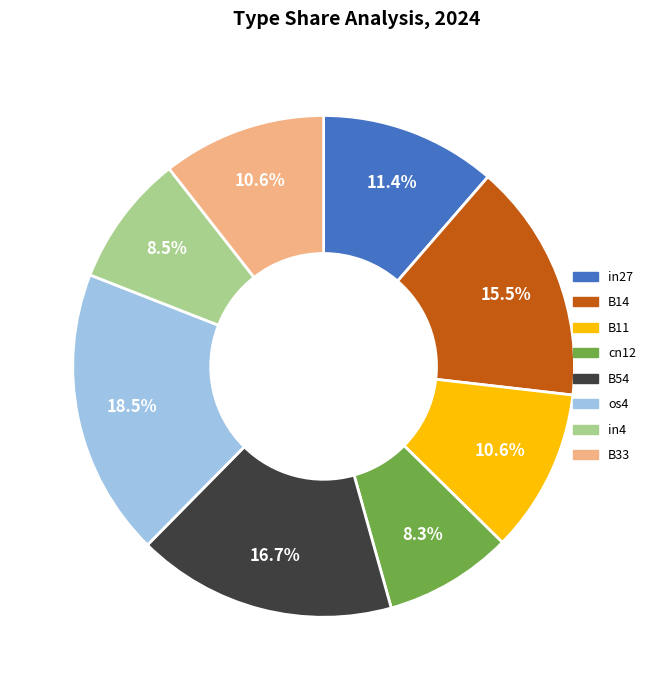

Does B14 account for over 50% of the chart?

No